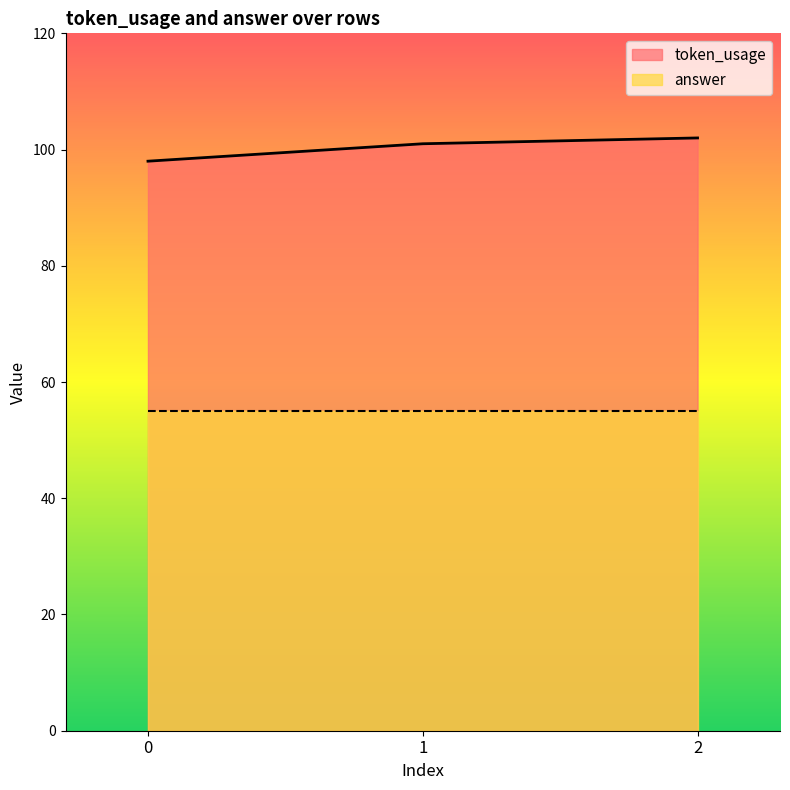

True or false: the data shows 98 at 0.

True